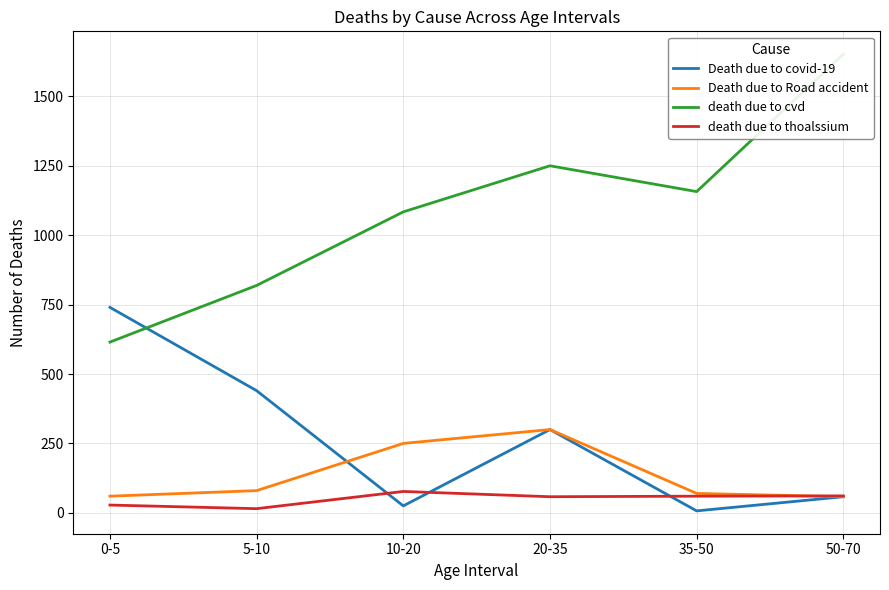

Which label corresponds to the largest value in the chart?

50-70